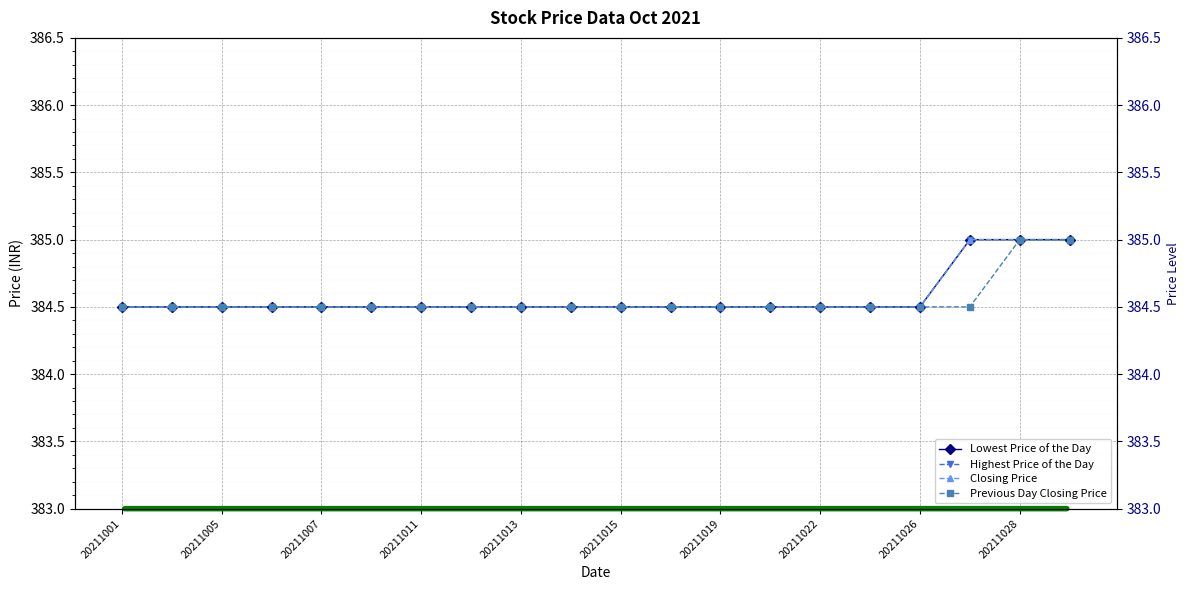

What is the average value of the Previous Day Closing Price series?

384.6